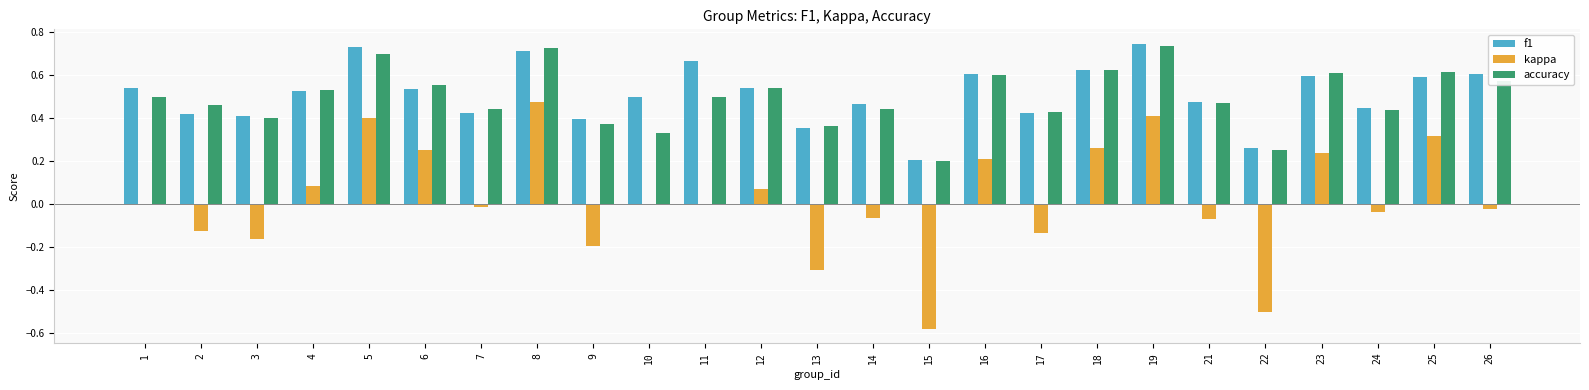

What is the sum of the accuracy values at 11 and 10?

0.8